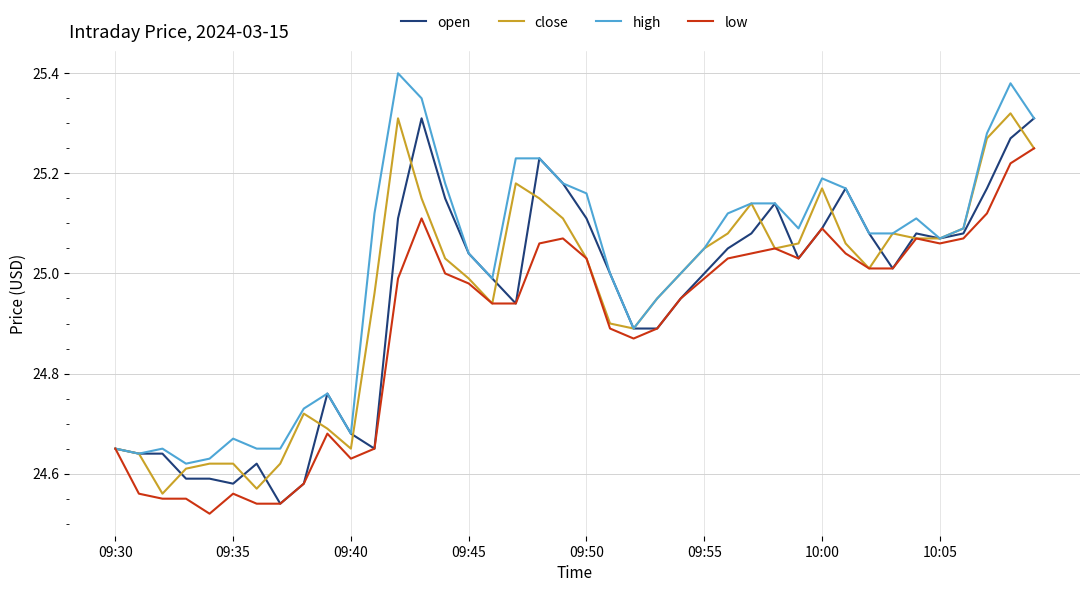

At how many categories does at least one series exceed 24?

40